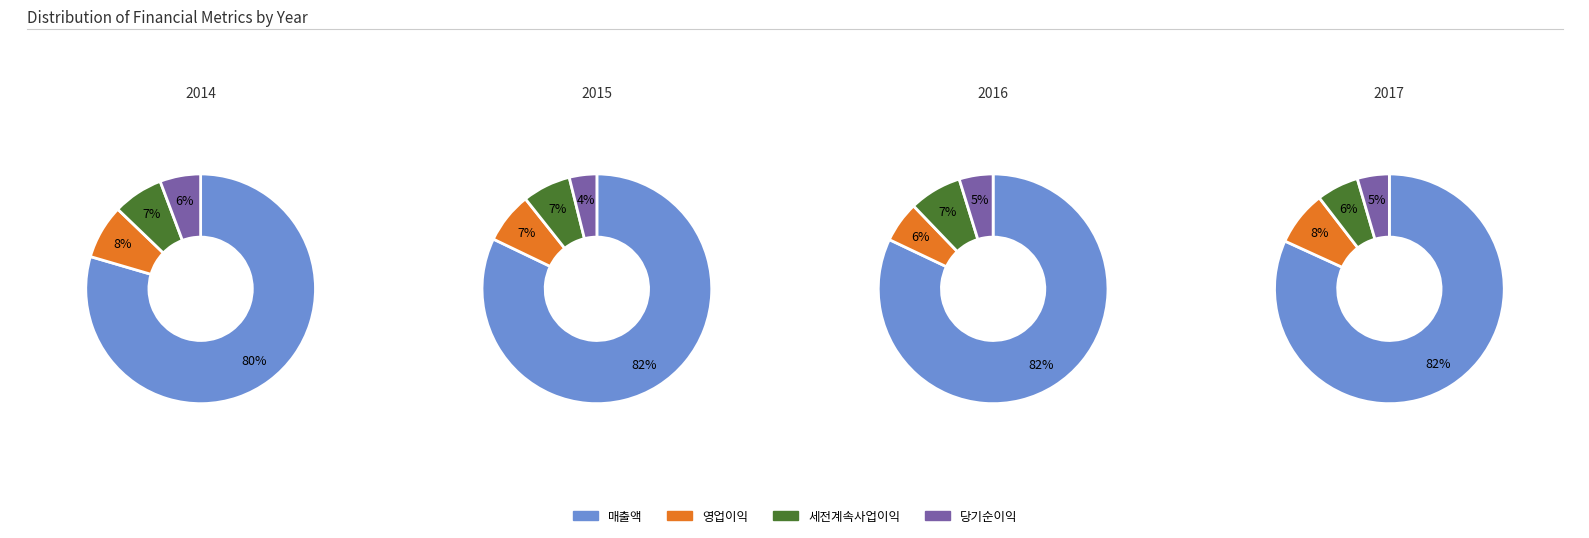

Is it true that 당기순이익 is 1% of the pie?

False